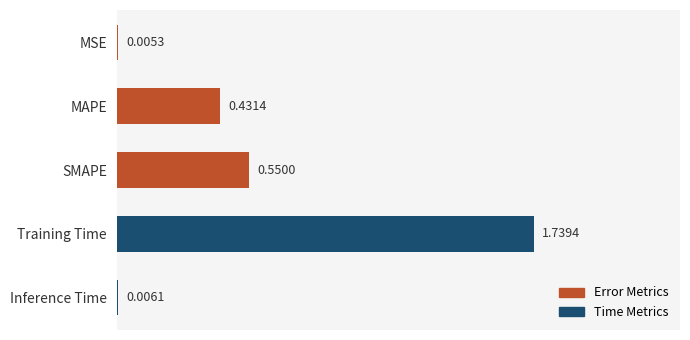

Which has a higher value, Training Time or SMAPE?

Training Time